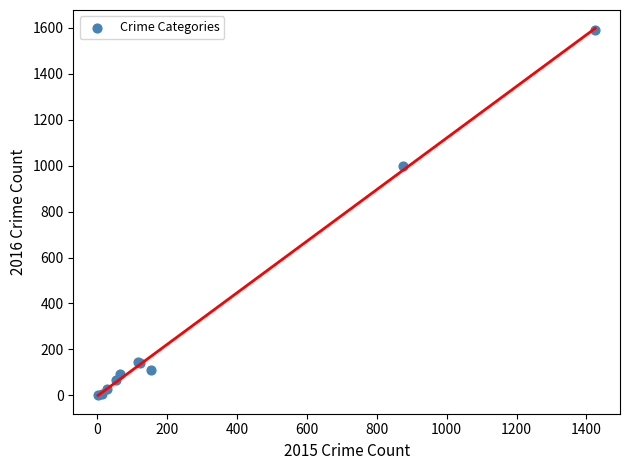

What Y value in the scatter plot is closest to 795?

999